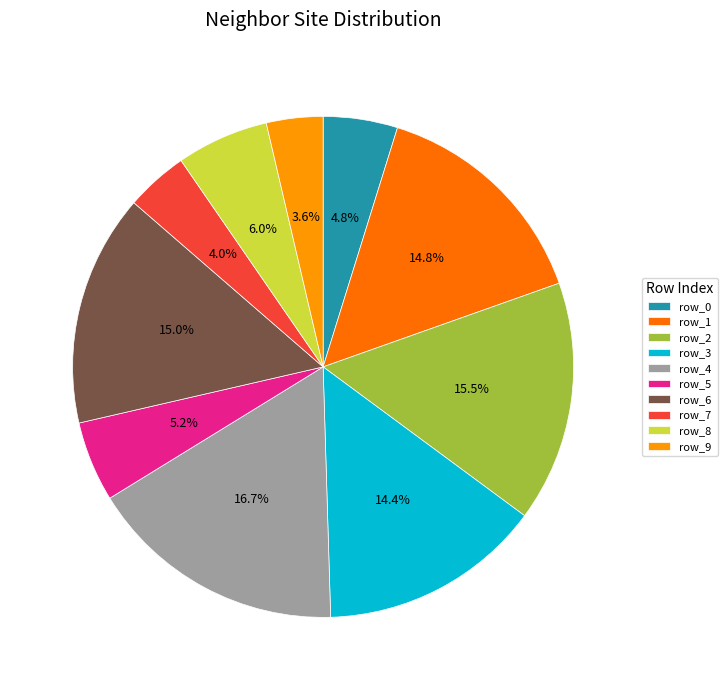

What is the largest slice in the pie chart?

row_4